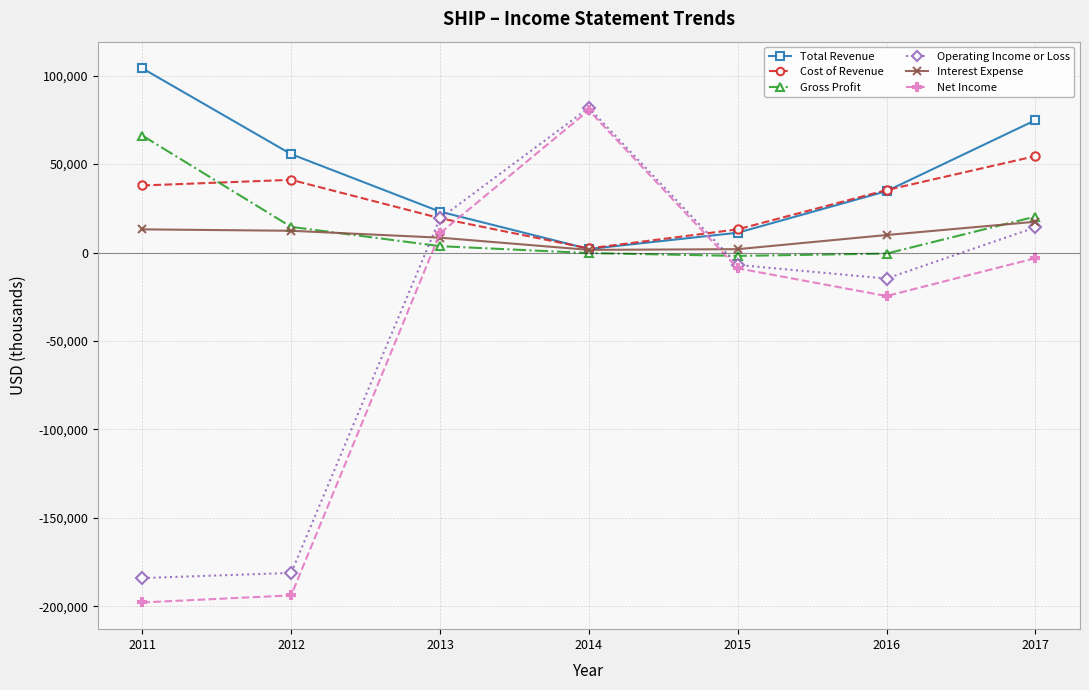

Is the value of Net Income at 2017 greater than the value of Total Revenue at 2015?

No